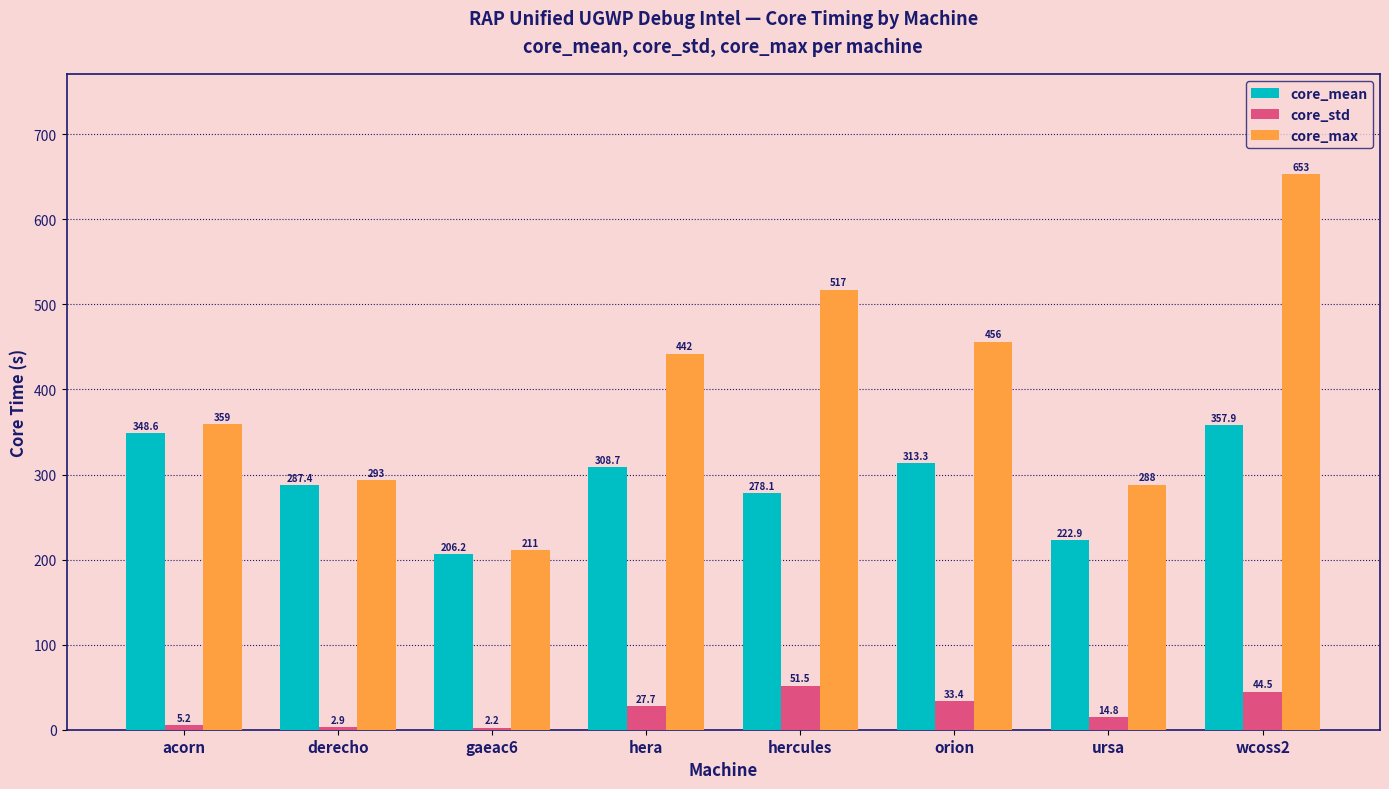

Which series has the largest range (max minus min)?

core_max